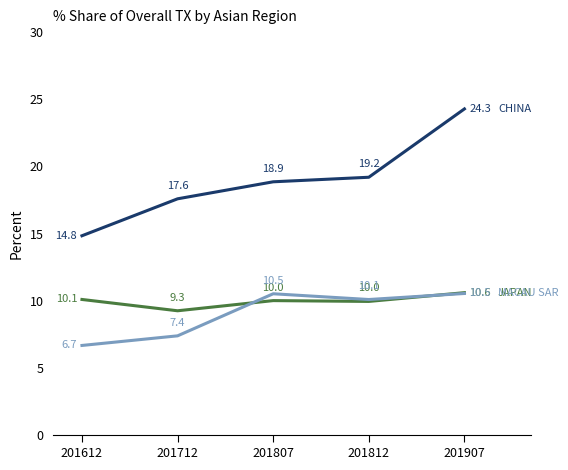

Which label corresponds to the largest value in the chart?

201907